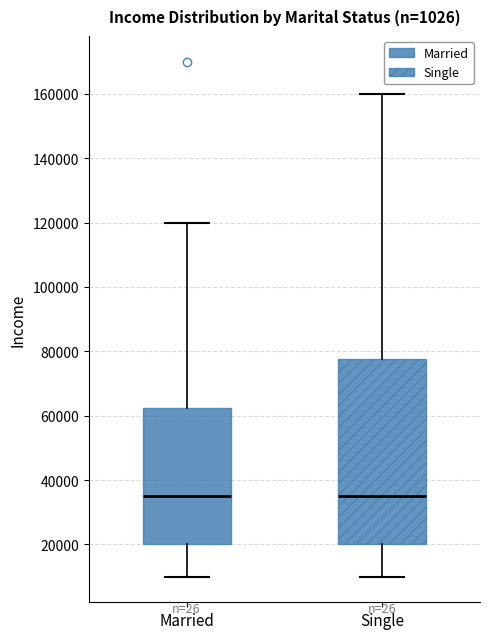

Reading left to right, transcribe this box plot: for each box, give where its median line is, the range the box spans, and where its two whiskers end, as read against the y-axis. The values are not printed on the chart, so give them approximately, as read against the axis.

Married: median 36000, box 20000 to 62000, whiskers 10000 to 120000
Single: median 36000, box 20000 to 78000, whiskers 10000 to 160000